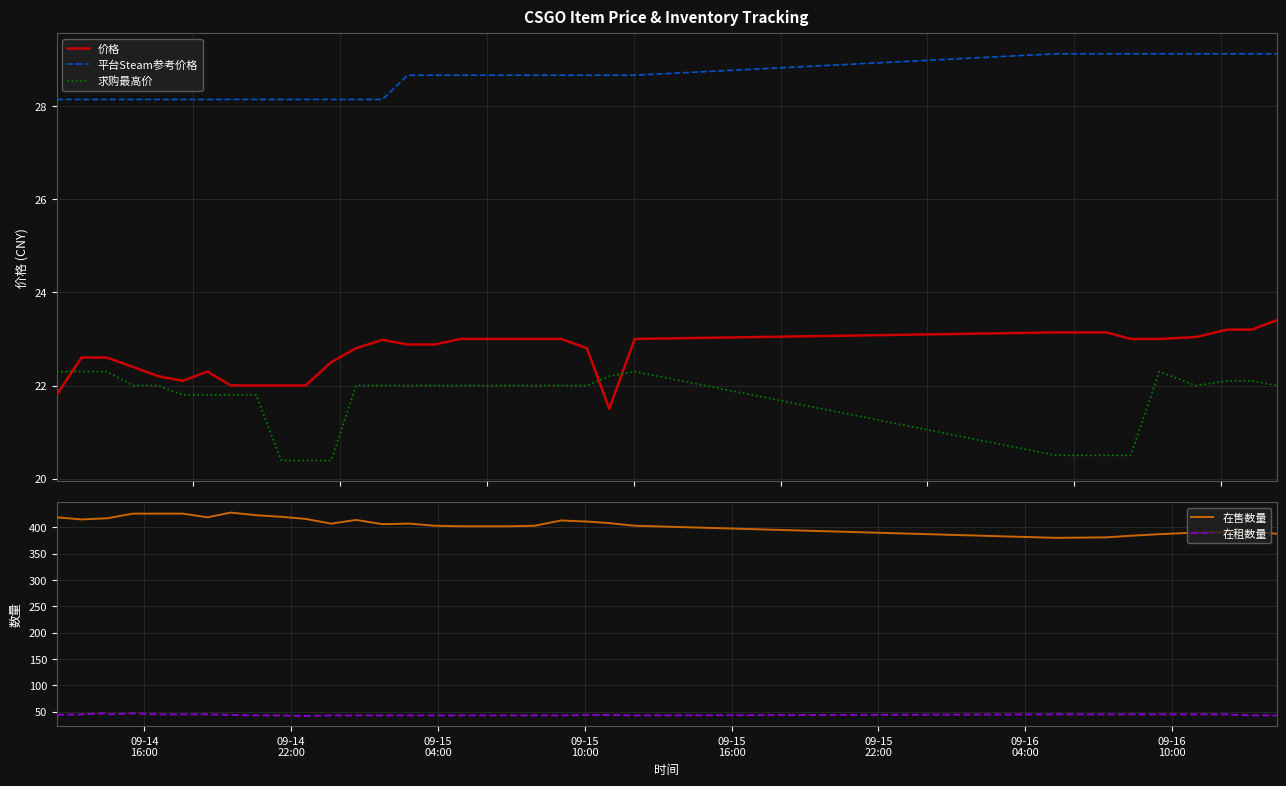

True or false: 在租数量 has more than 0 interior local peaks.

True